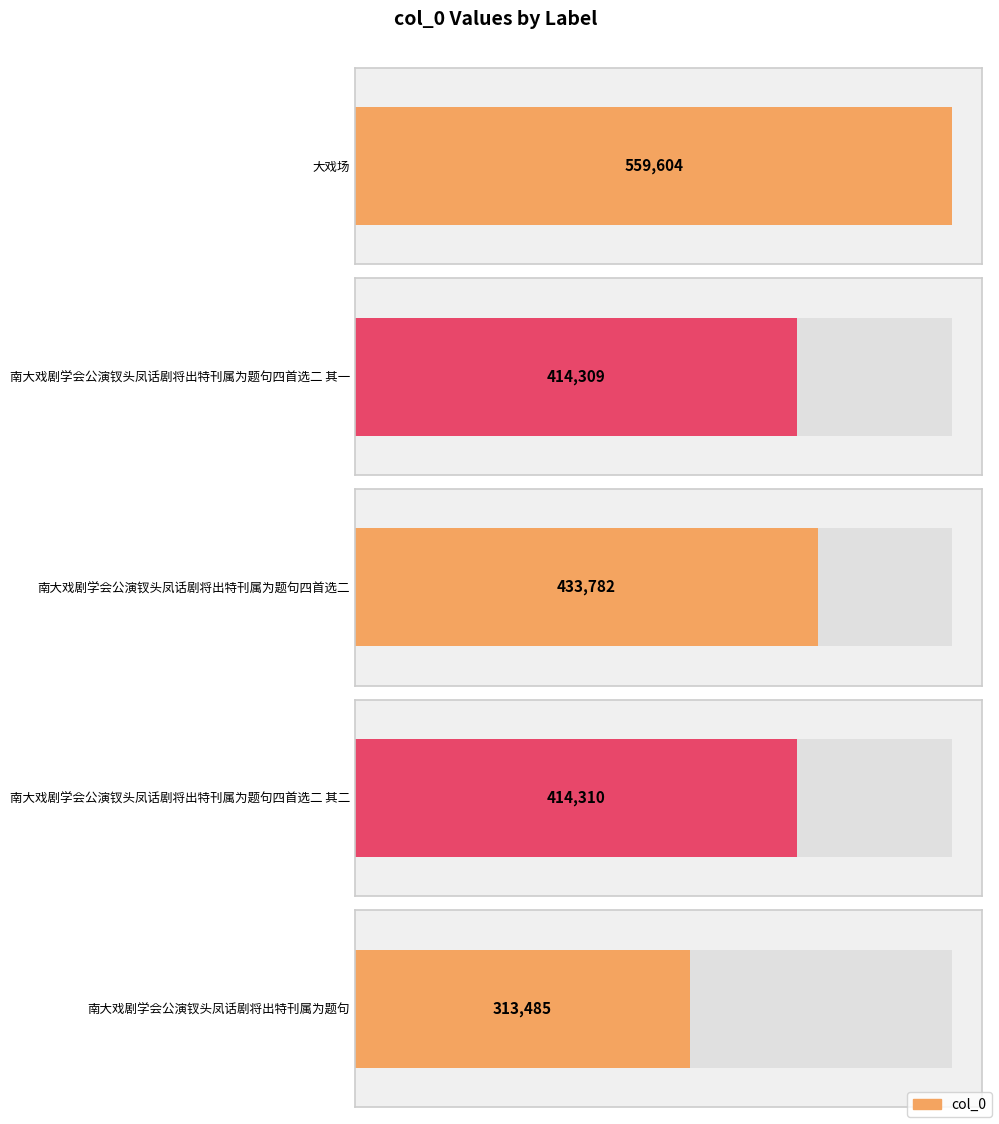

List the labels in order of value, largest first.

大戏场, 南大戏剧学会公演钗头凤话剧将出特刊属为题句四首选二, 南大戏剧学会公演钗头凤话剧将出特刊属为题句四首选二 其二, 南大戏剧学会公演钗头凤话剧将出特刊属为题句四首选二 其一, 南大戏剧学会公演钗头凤话剧将出特刊属为题句